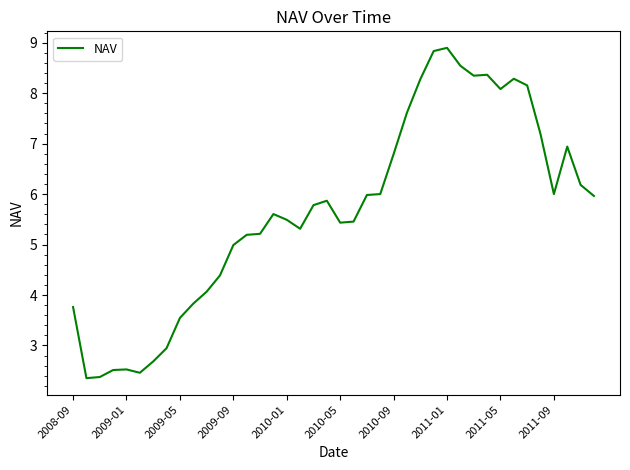

What is the minimum value shown in the chart?

2.4